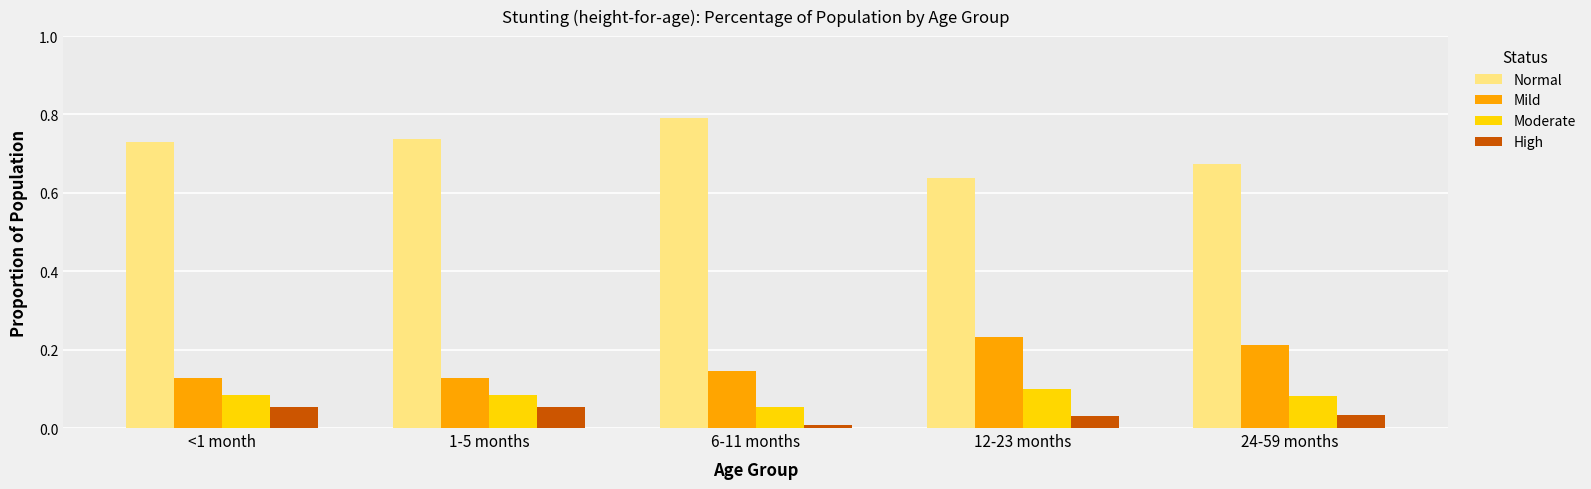

At how many categories does at least one series exceed 0?

5